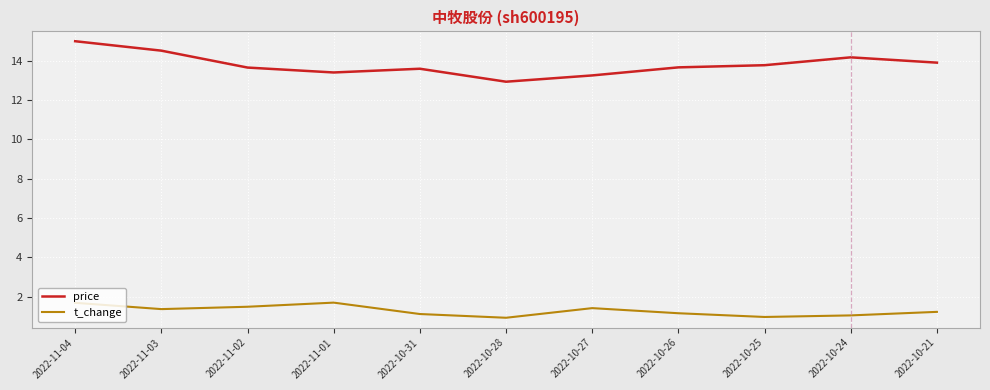

Is the value of t_change at 2022-11-03 greater than the value of price at 2022-10-28?

No